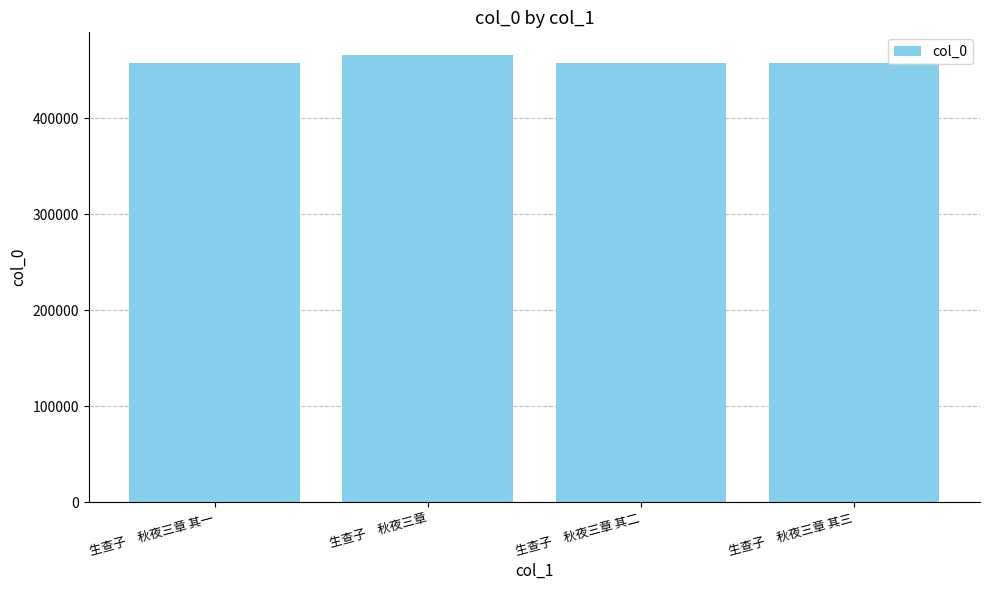

What is the change in value from 生查子　秋夜三章 其一 to 生查子　秋夜三章 其二?

+1